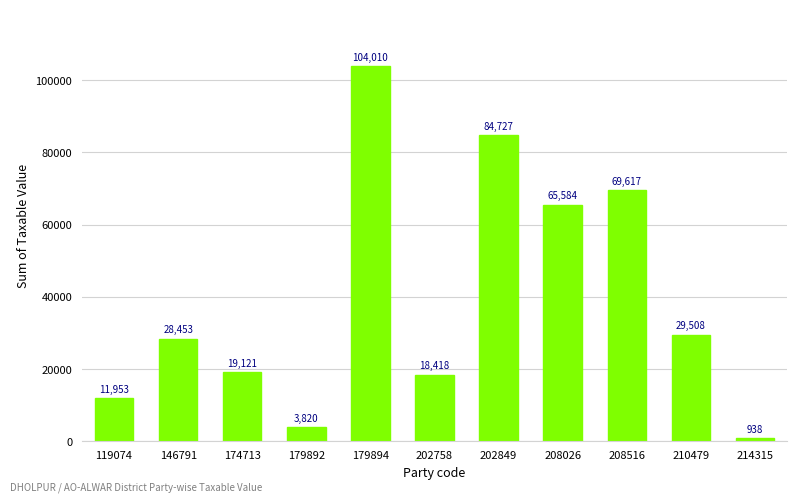

What is the change in value from 174713 to 208026?

+46463.0